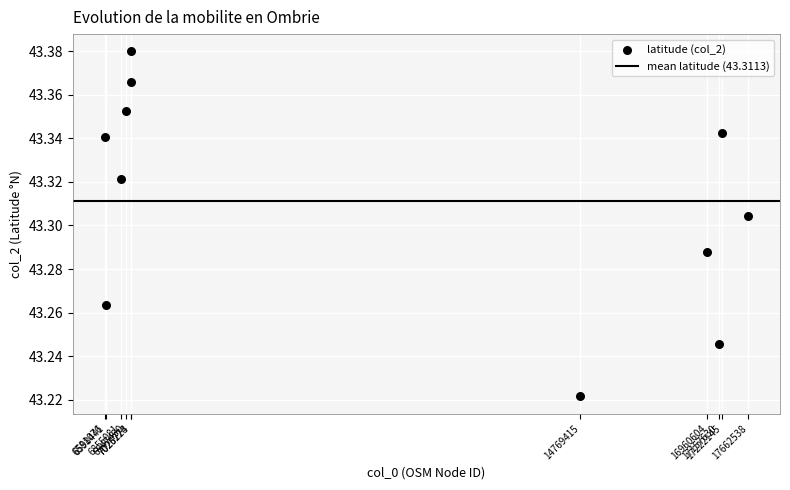

What is the range of X values (max minus min)?

11081462.0